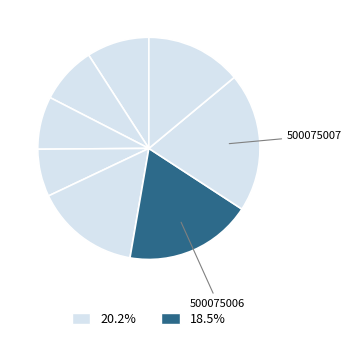

Rank the categories by value from lowest to highest.

500075004, 500075003, 500075002, 500075001, 500075008, 500075005, 500075006, 500075007